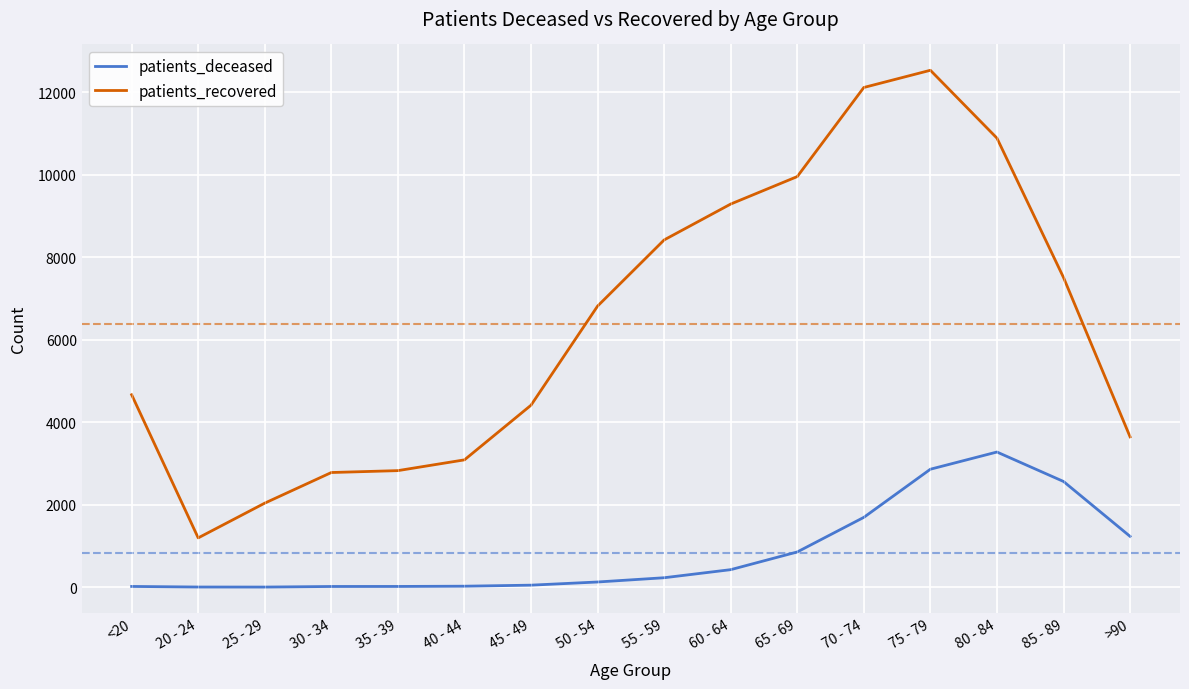

What is the difference between the maximum and minimum values in the patients_recovered series?

11337